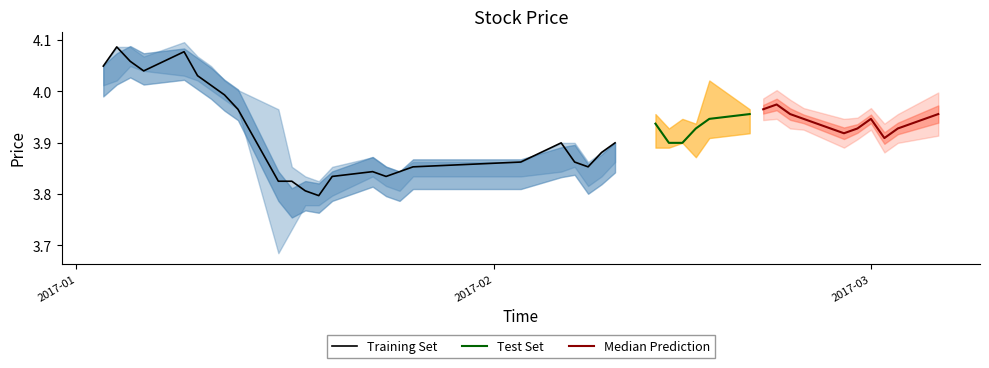

Which category has the lowest value across all series?

9